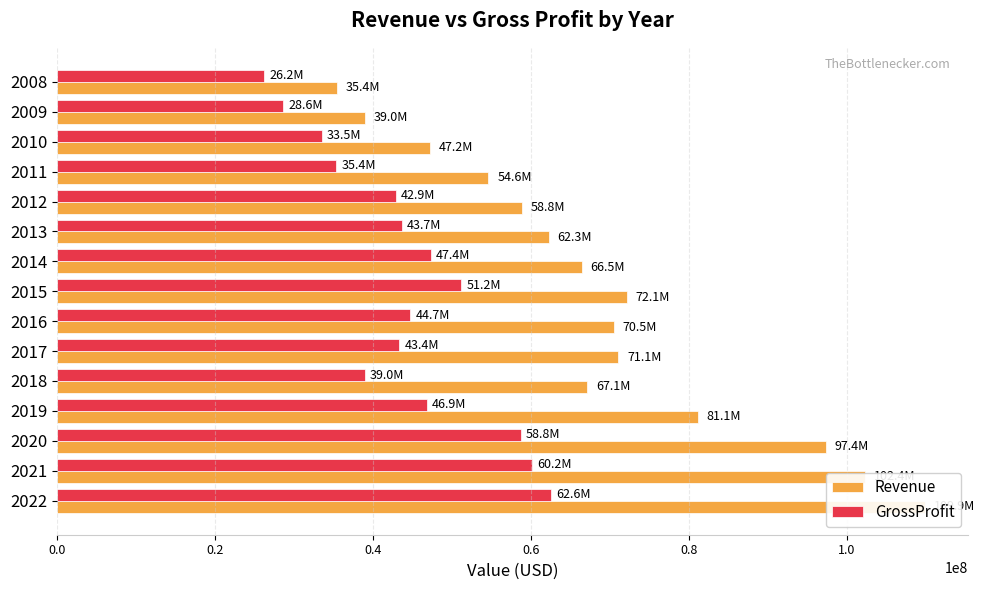

How many groups of bars are there?

15